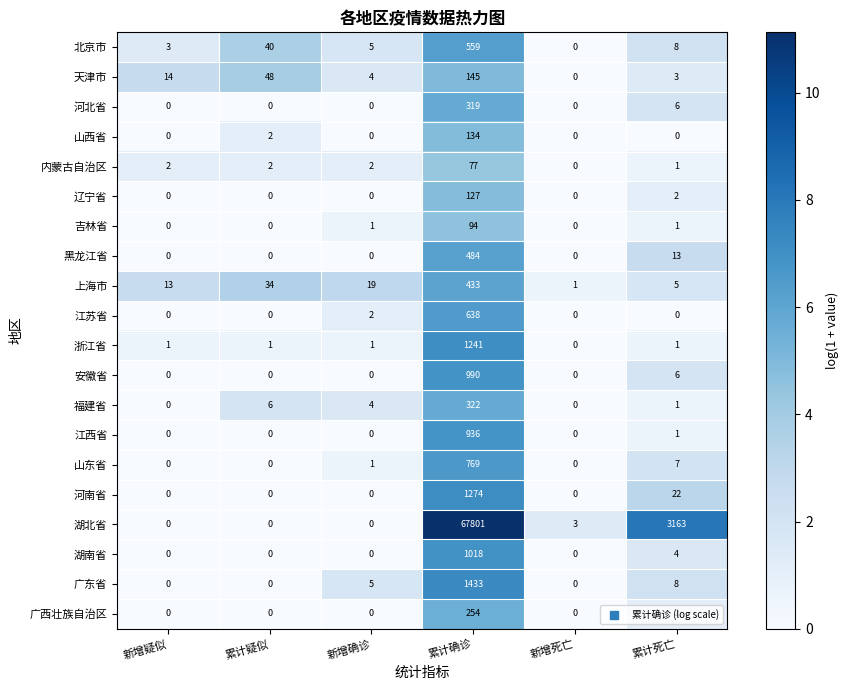

What is the sum of all 天津市 values?

214